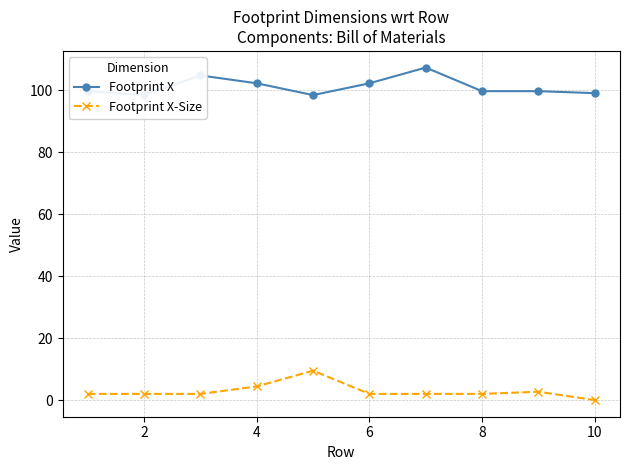

Is it true that Footprint X-Size equals 0.0 at 10?

True